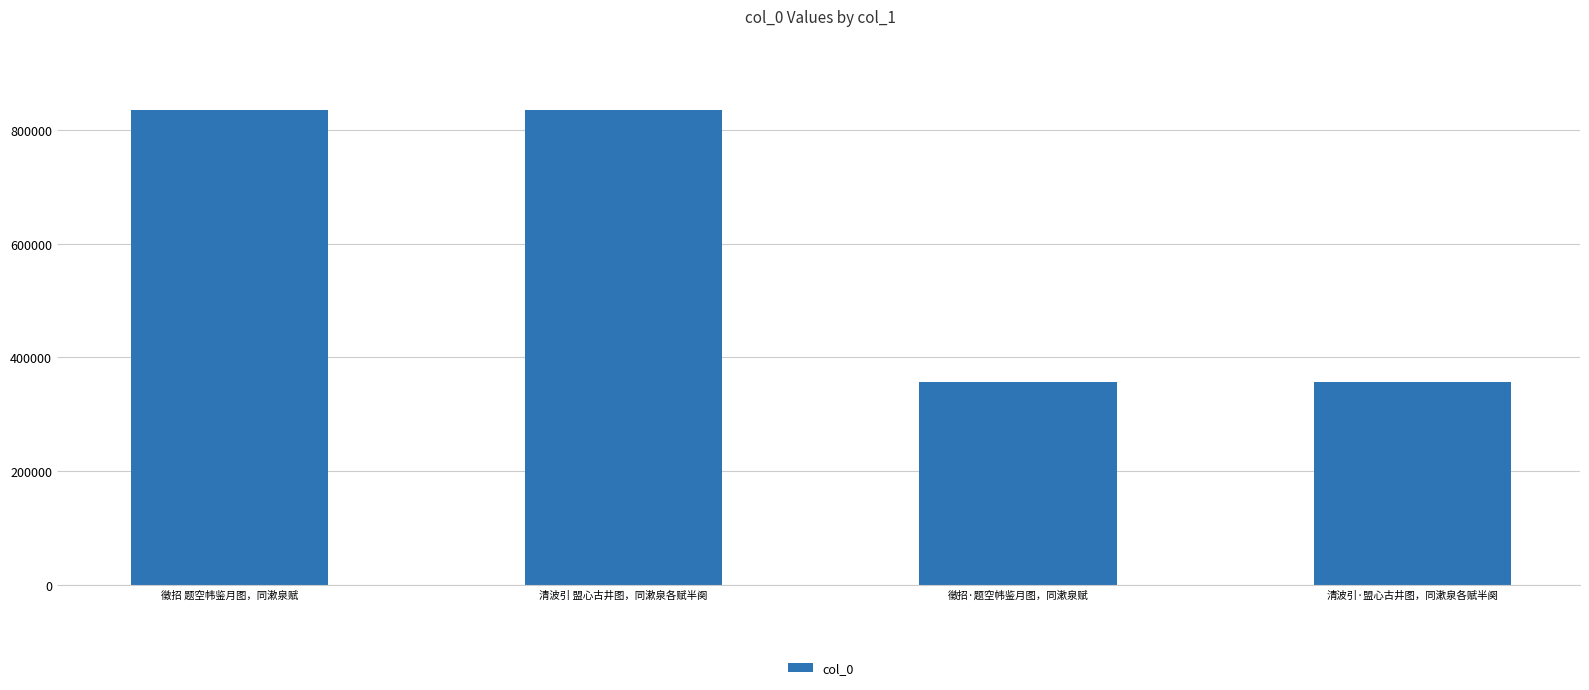

The chart shows a value of 356746 at 清波引·盟心古井图，同漱泉各赋半阕. True or false?

True